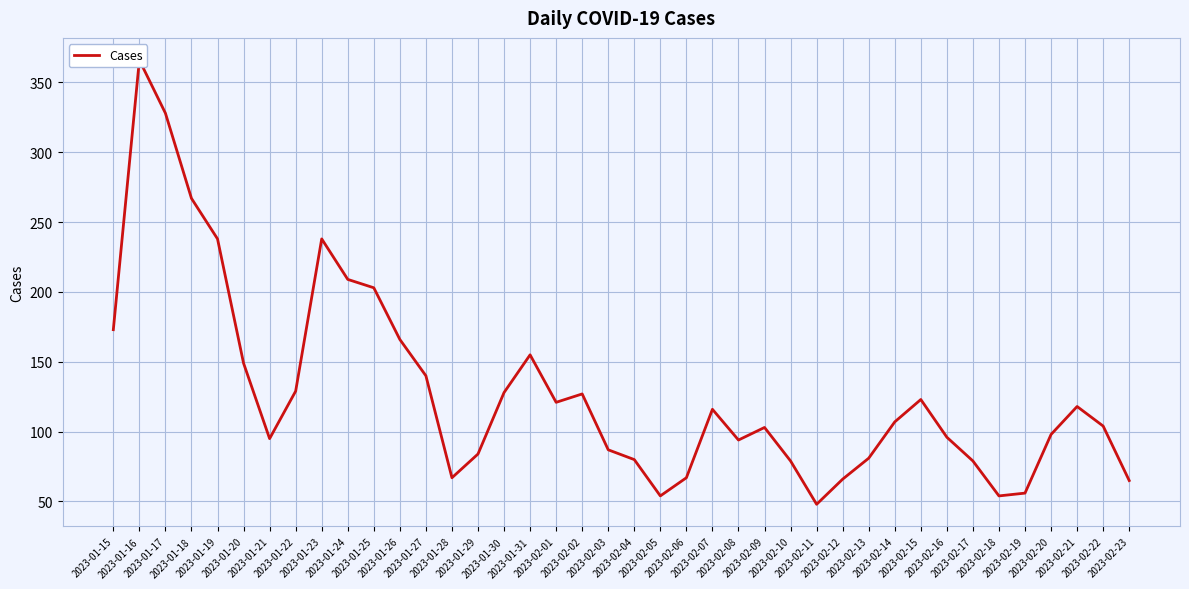

Is it true that the value at 2023-02-13 is 138?

False